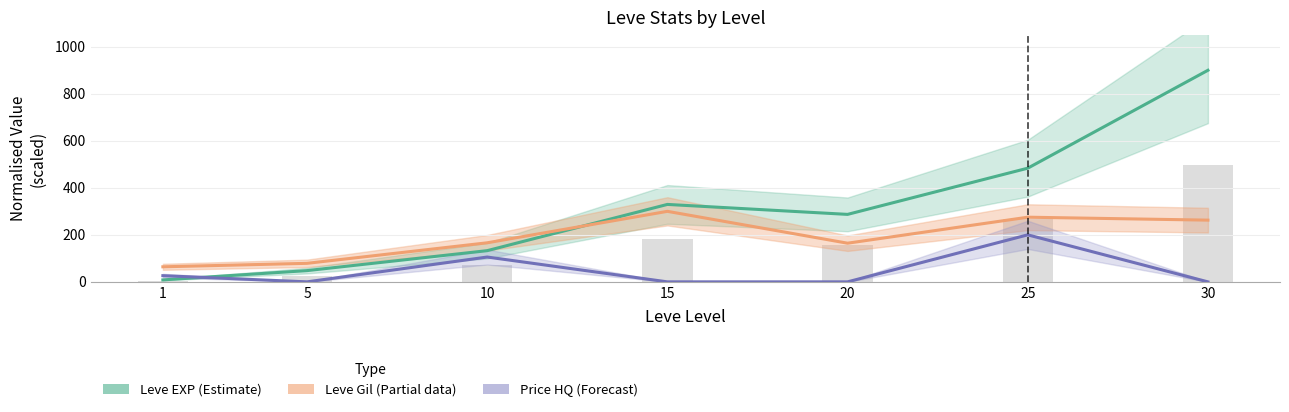

Which has a higher value, 15 or 20?

15